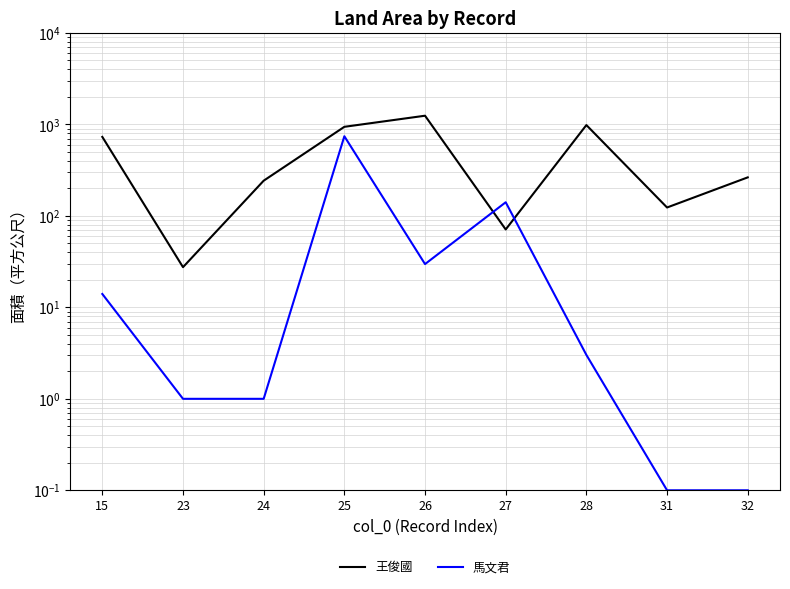

What is the greatest value displayed?

1244.5